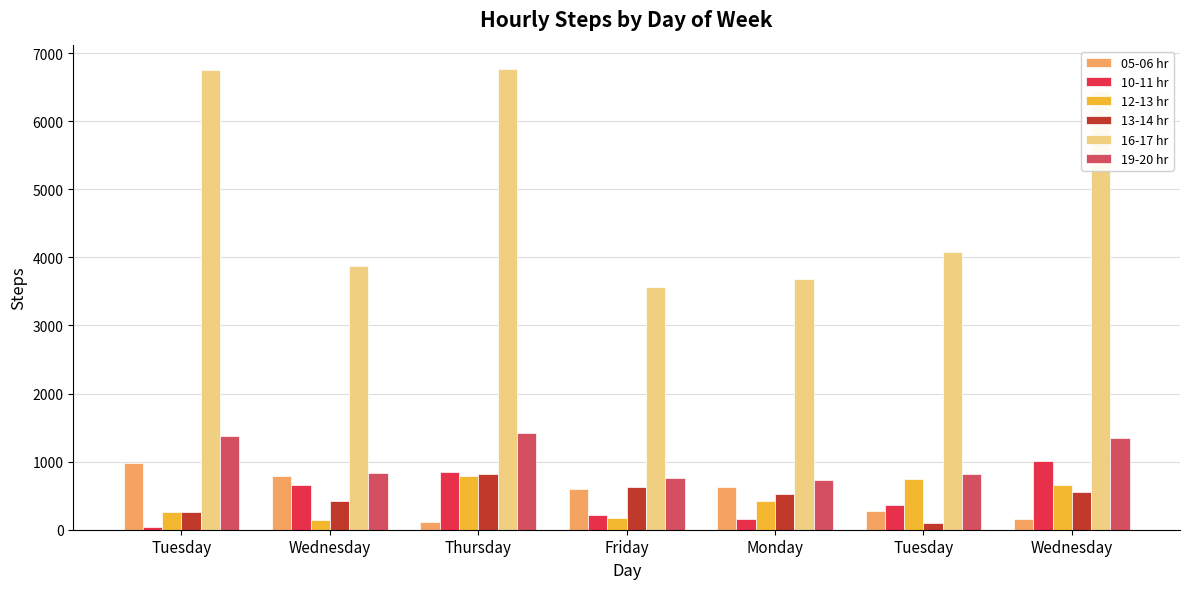

Count the number of categories in the chart.

7